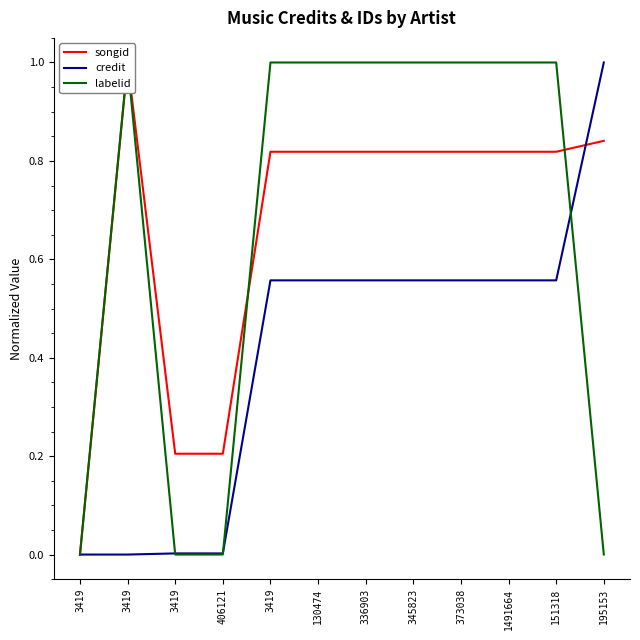

Reading left to right, what are all the values shown in this chart?

songid: 3419=0.0	3419=1.0	3419=0.2	406121=0.2	3419=0.8	130474=0.8	336903=0.8	345823=0.8	373038=0.8	1491664=0.8	151318=0.8	195153=0.8
credit: 3419=0.0	3419=0.0	3419=0.0	406121=0.0	3419=0.6	130474=0.6	336903=0.6	345823=0.6	373038=0.6	1491664=0.6	151318=0.6	195153=1.0
labelid: 3419=0.0	3419=1.0	3419=0.0	406121=0.0	3419=1.0	130474=1.0	336903=1.0	345823=1.0	373038=1.0	1491664=1.0	151318=1.0	195153=0.0